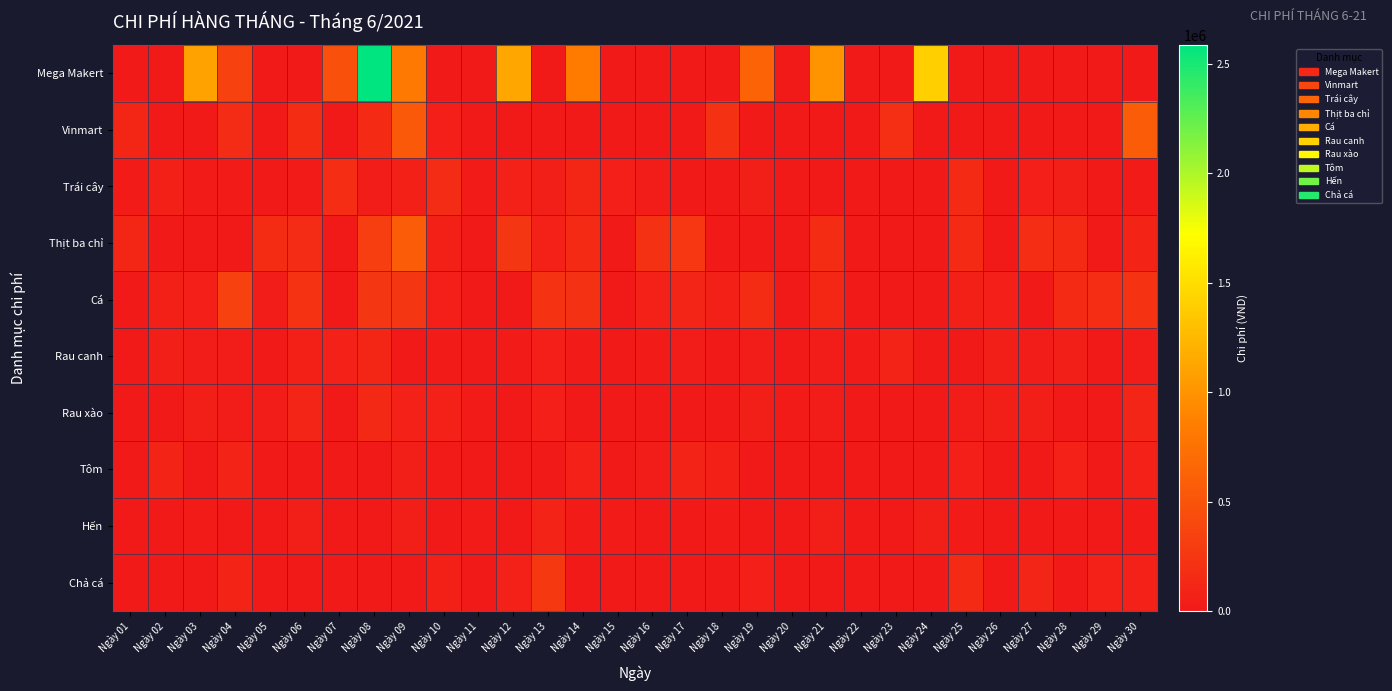

Rank the series at Ngày 15 from highest to lowest value.

Trái cây, Hến, Mega Makert, Vinmart, Thịt ba chỉ, Cá, Rau canh, Rau xào, Tôm, Chả cá